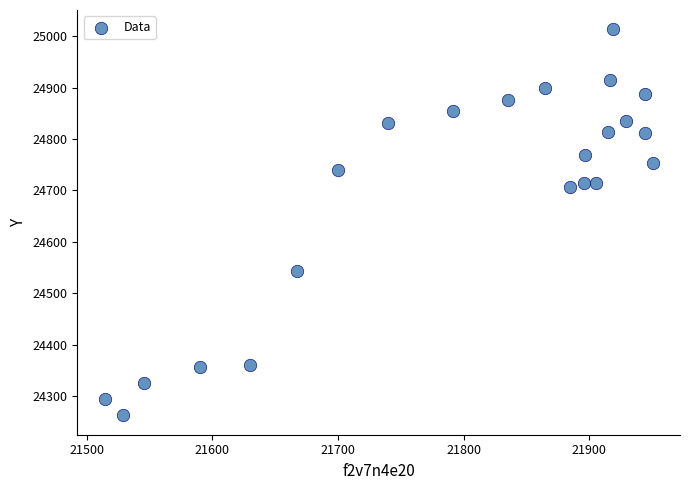

What is the range of X values (max minus min)?

436.2